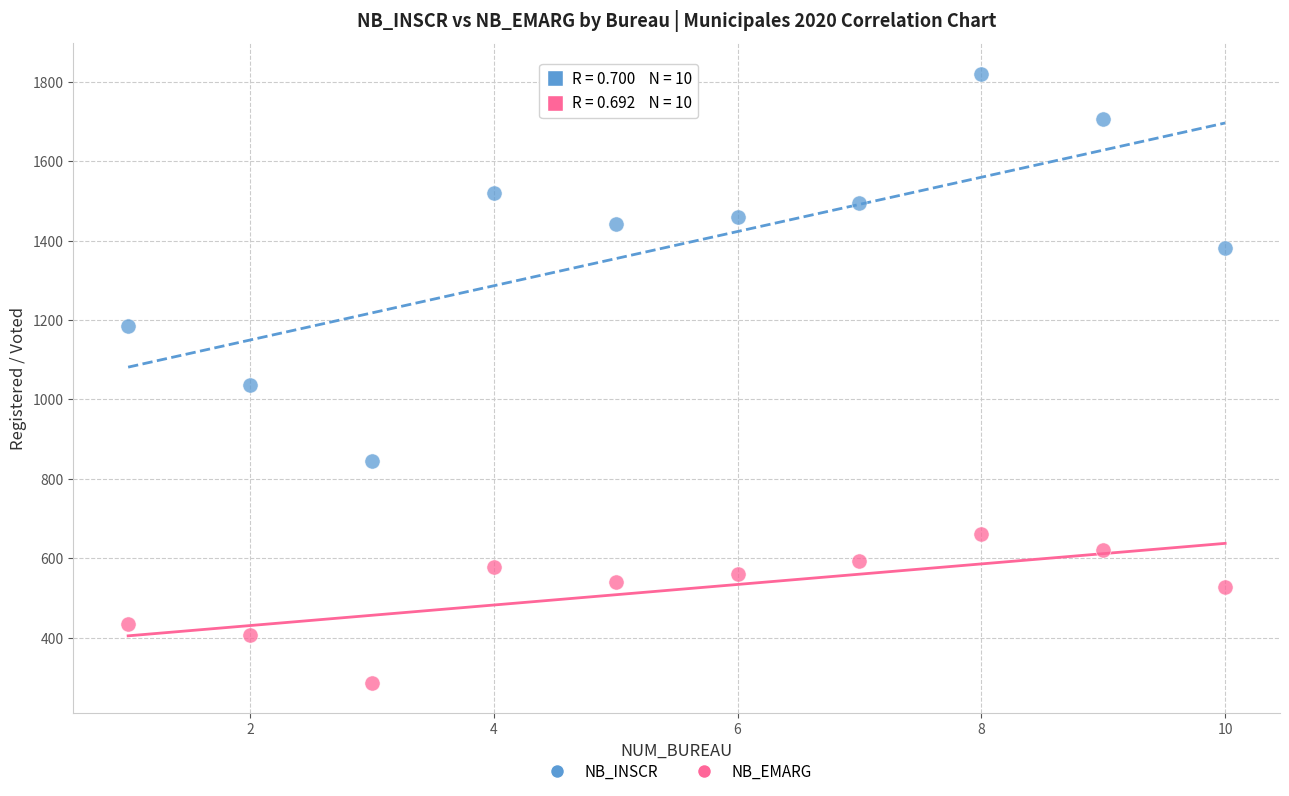

Across all data points, what is the range of X values (max minus min)?

9